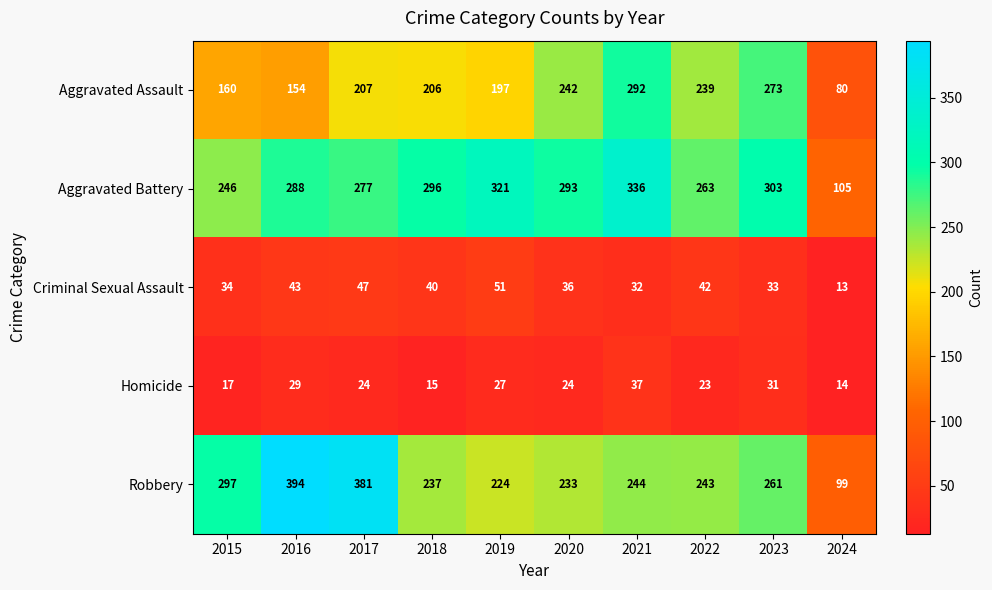

Where is Criminal Sexual Assault nearest to the value 32?

2021